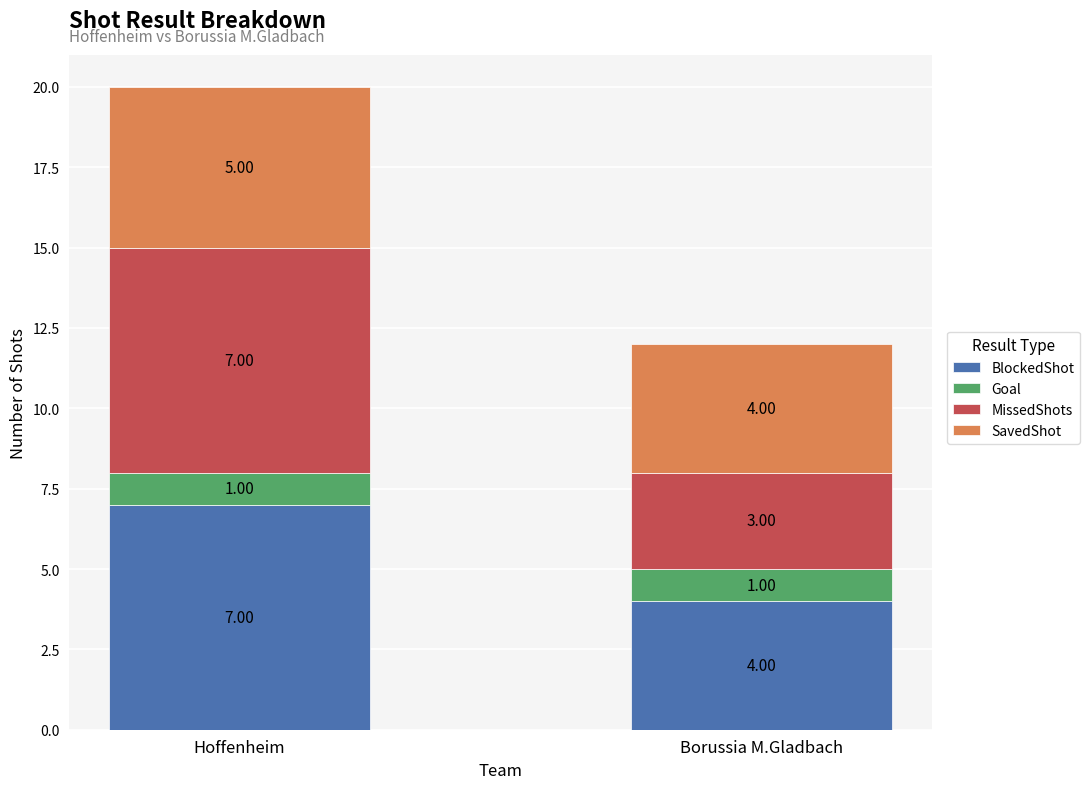

Which category has the highest value in the BlockedShot series?

Hoffenheim